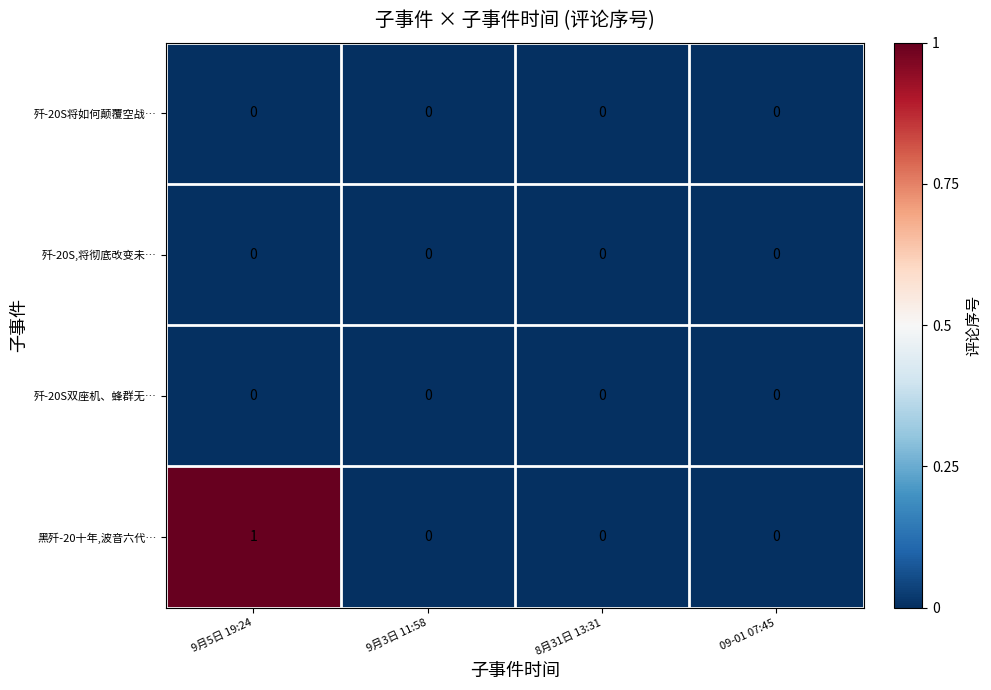

The value of 歼-20S双座机、蜂群无… at 09-01 07:45 is 0. True or false?

True